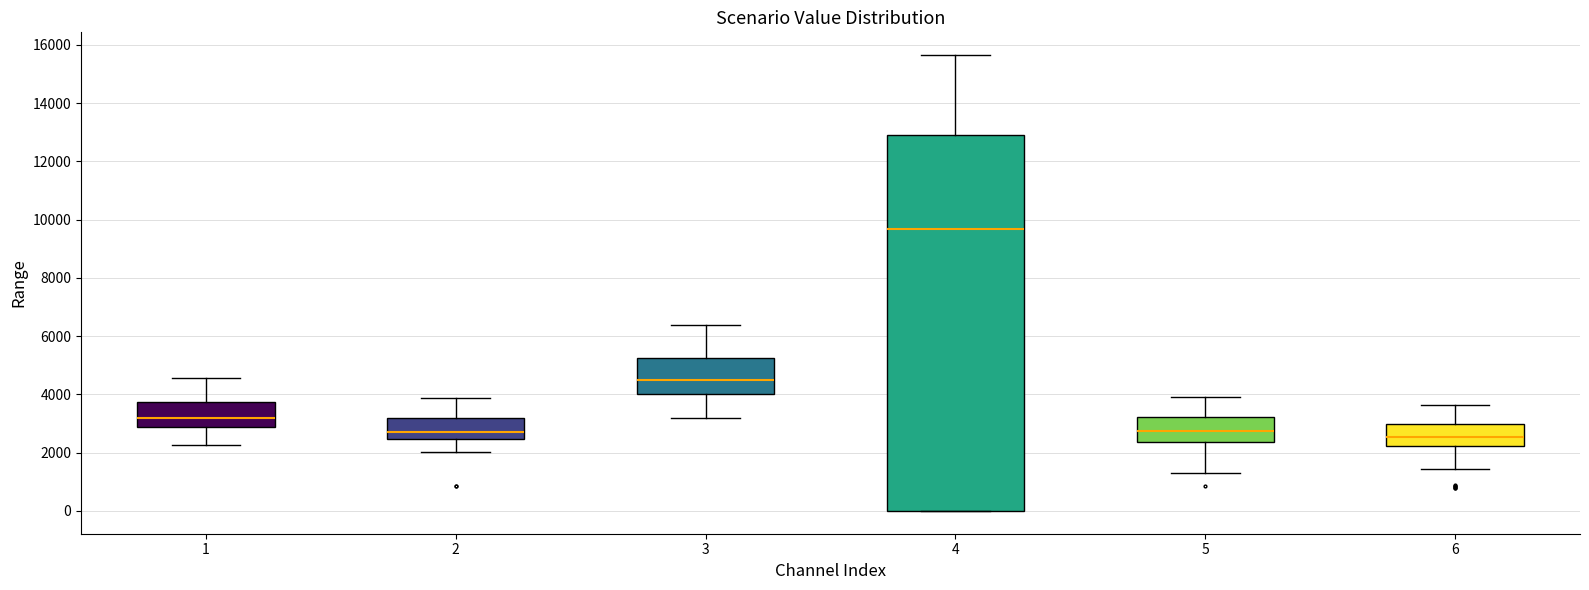

Reading left to right, read every box against the y-axis: the position of its median line, the range the box covers, and the ends of its whiskers. The values are not printed on the chart, so give them approximately, as read against the axis.

1: median 3200, box 2800 to 3800, whiskers 2200 to 4600
2: median 2800, box 2400 to 3200, whiskers 2000 to 3800
3: median 4400, box 4000 to 5200, whiskers 3200 to 6400
4: median 9600, box 0 to 12800, whiskers 0 to 15600
5: median 2800, box 2400 to 3200, whiskers 1400 to 4000
6: median 2600, box 2200 to 3000, whiskers 1400 to 3600